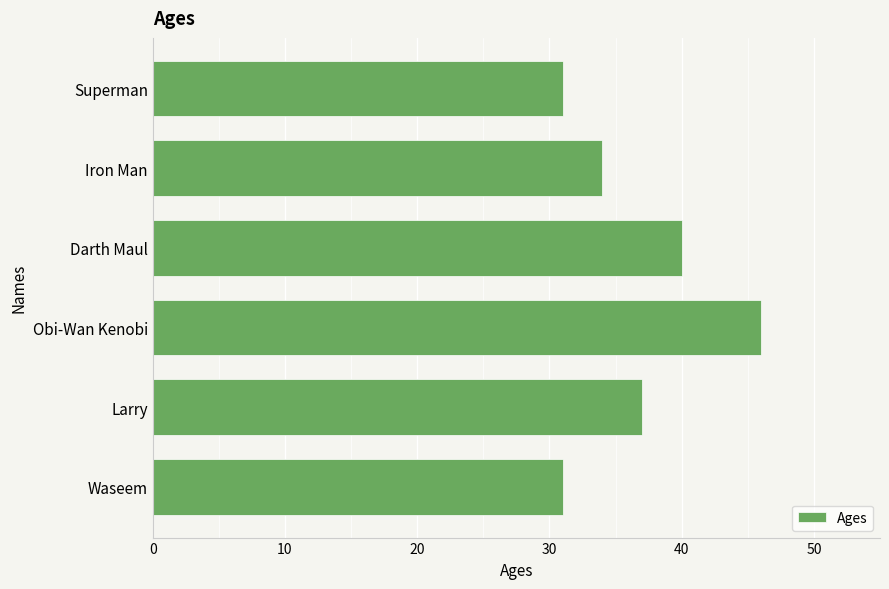

Which has a higher value, Larry or Obi-Wan Kenobi?

Obi-Wan Kenobi